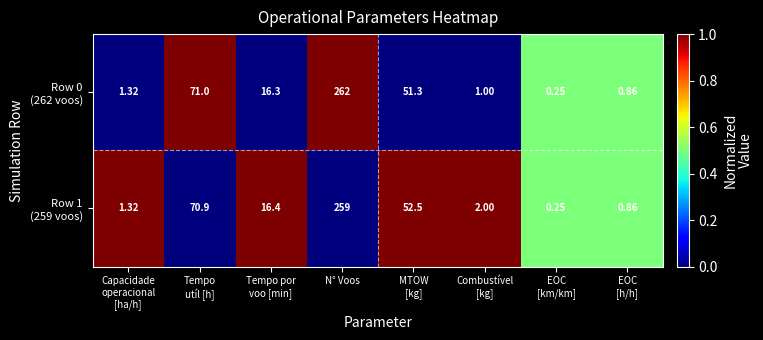

At how many categories does at least one series exceed 0?

8